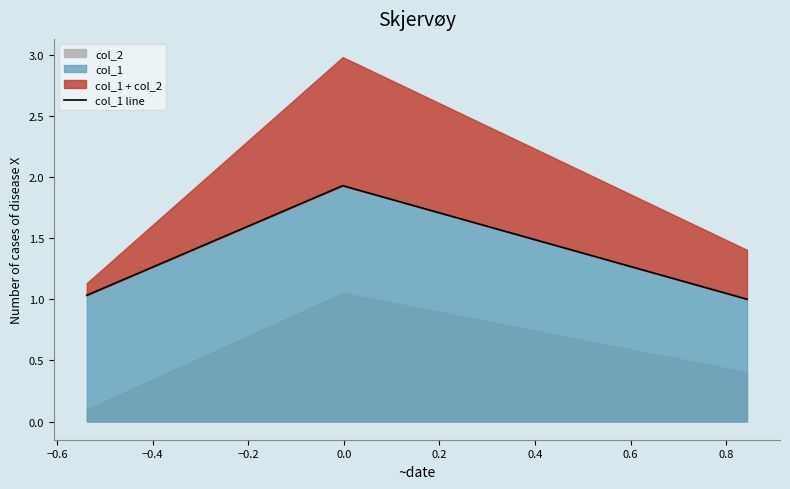

What is the highest value of the col_1 series?

1.9